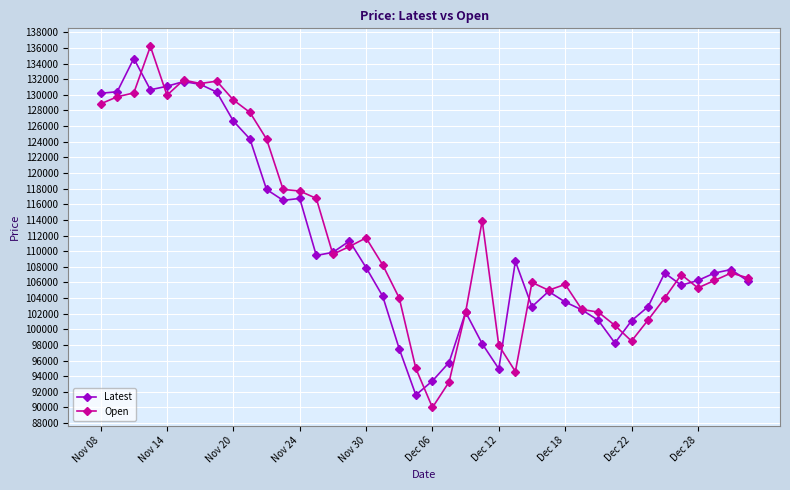

True or false: Latest has more than 0 points higher than both neighbors.

True